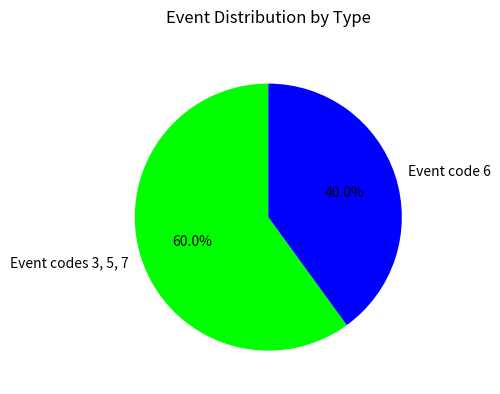

Is Event code 6 the majority of the pie?

No